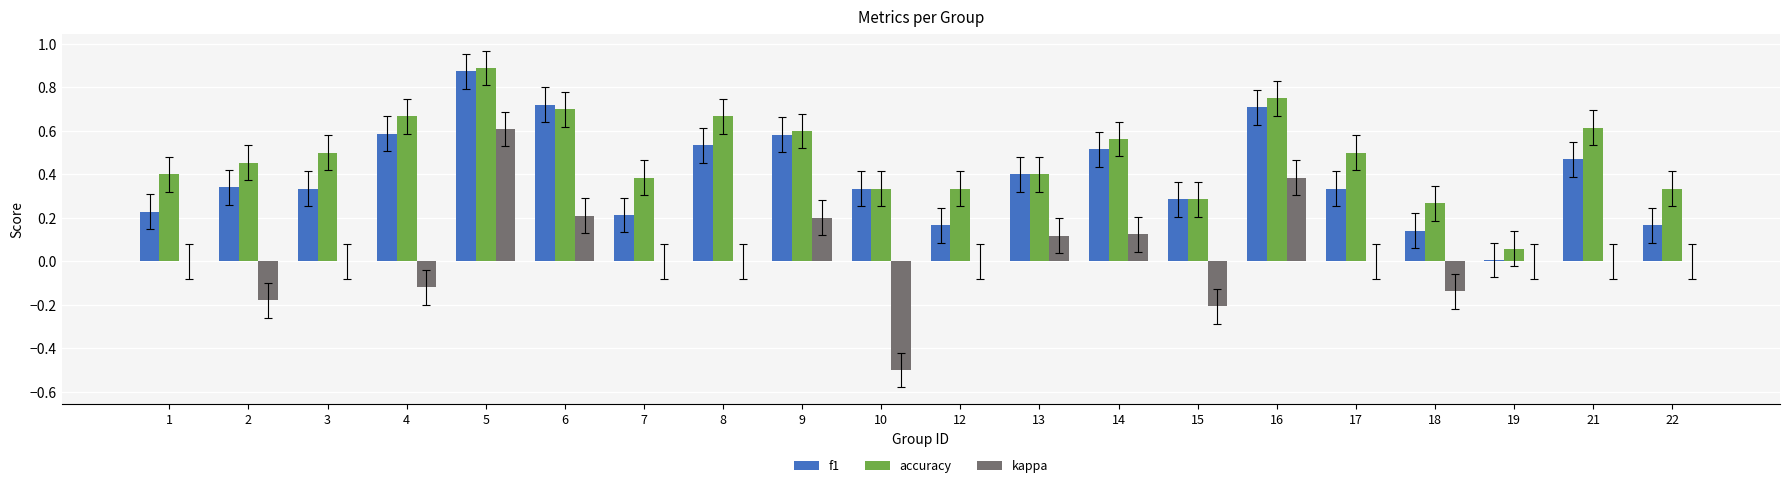

Count the number of categories in the chart.

20